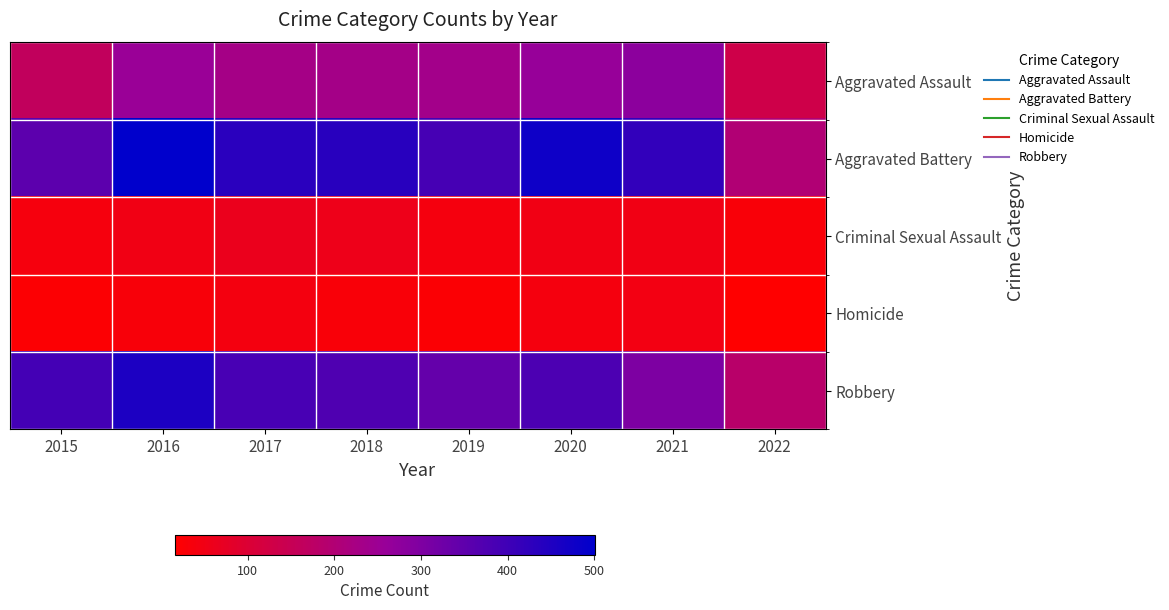

Reading left to right, extract all data points from this chart.

Aggravated Assault: 2015=163	2016=255	2017=230	2018=231	2019=235	2020=261	2021=279	2022=132
Aggravated Battery: 2015=354	2016=501	2017=434	2018=436	2019=388	2020=478	2021=420	2022=200
Criminal Sexual Assault: 2015=38	2016=49	2017=62	2018=56	2019=40	2020=49	2021=50	2022=31
Homicide: 2015=23	2016=33	2017=42	2018=31	2019=24	2020=39	2021=46	2022=16
Robbery: 2015=393	2016=455	2017=386	2018=375	2019=340	2020=379	2021=301	2022=184